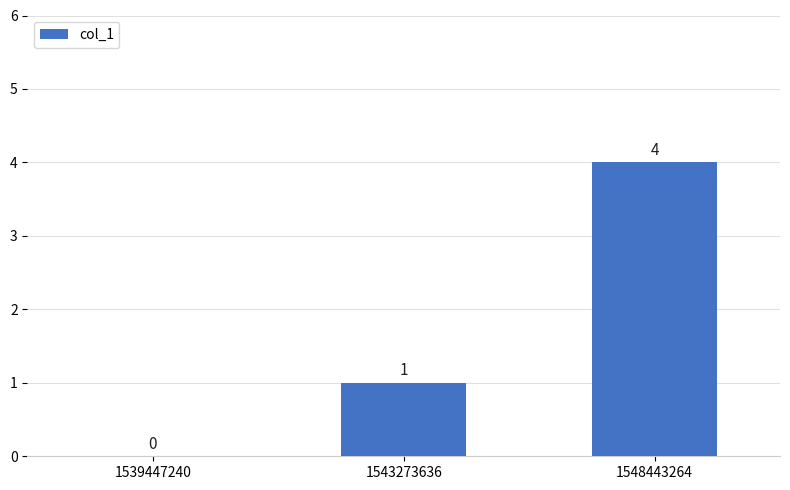

Reading left to right, extract all data points from this chart.

1539447240=0	1543273636=1	1548443264=4